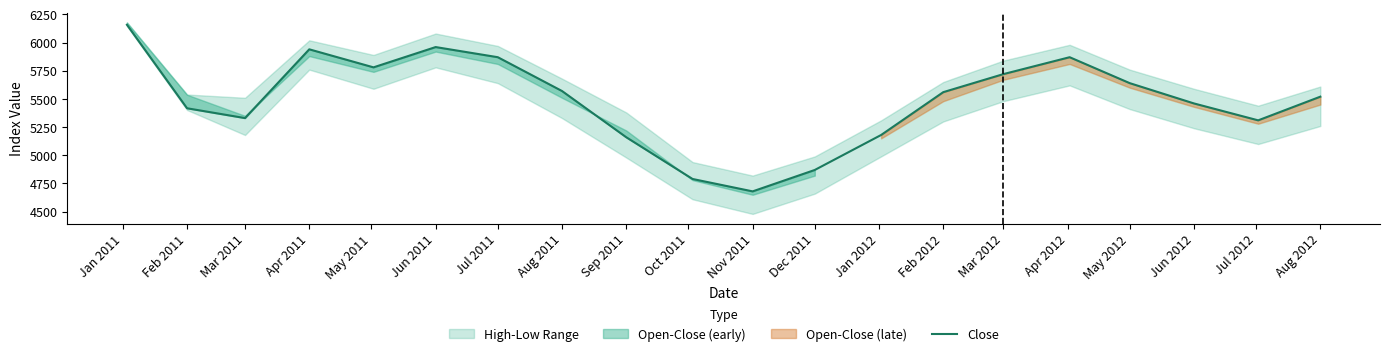

Which category has the lowest value in the Close series?

Nov 2011